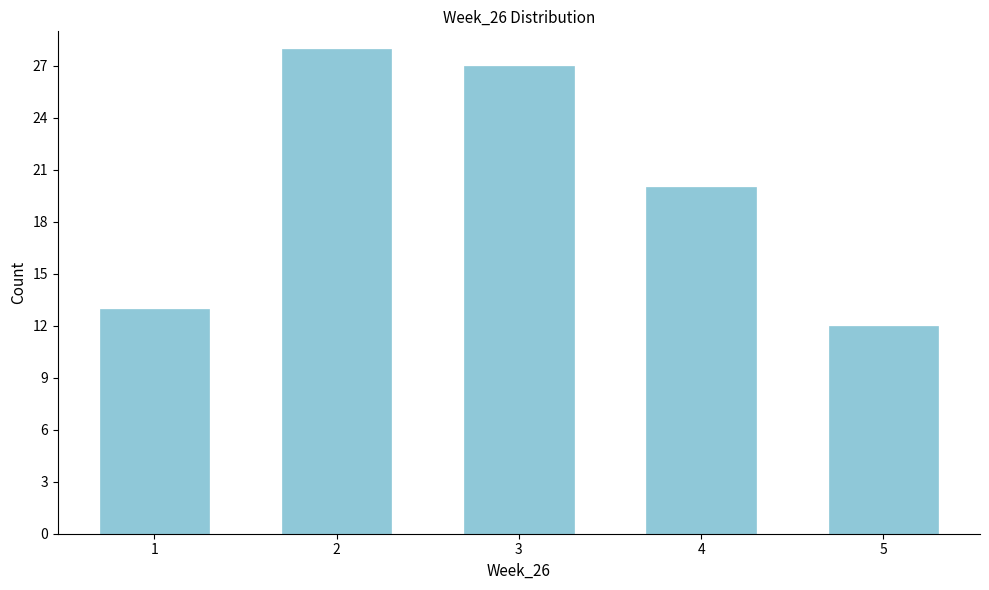

Reading left to right, what are all the values shown in this chart?

13	28	27	20	12